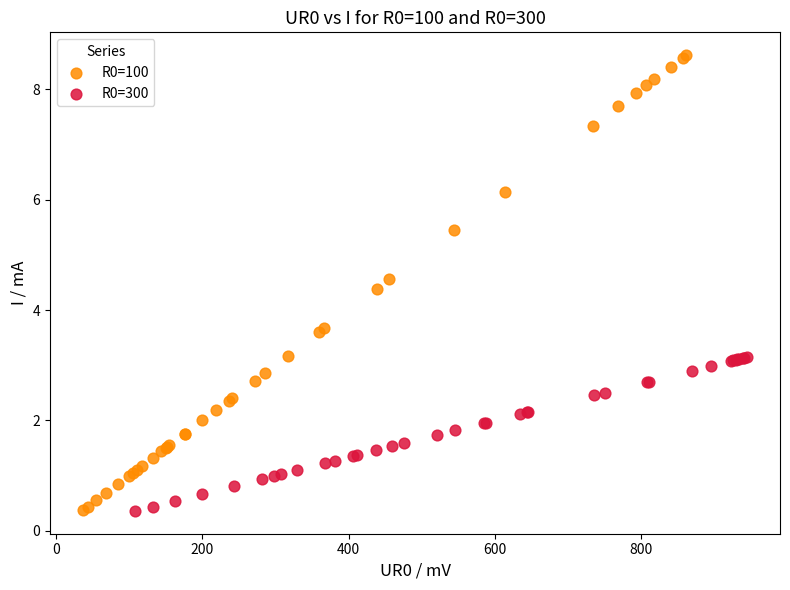

What are all the series names shown in the legend?

R0=100, R0=300